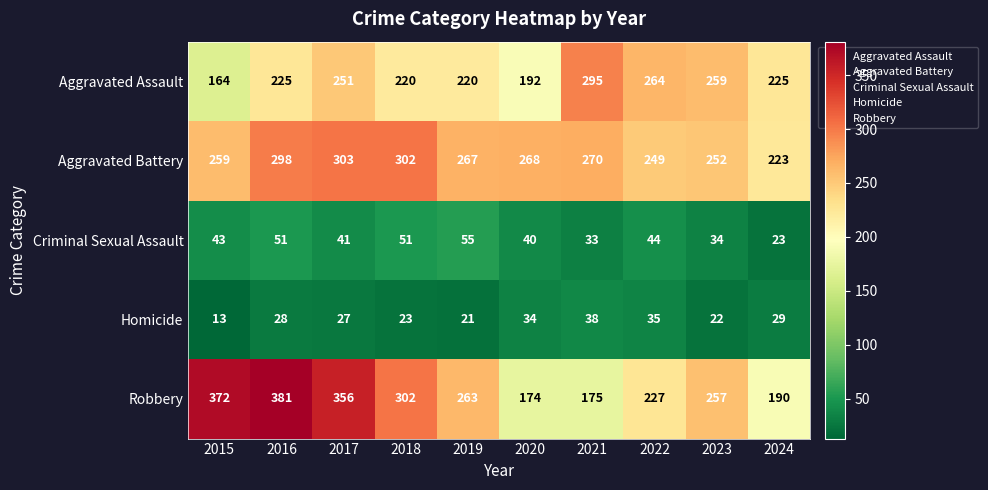

The value of Robbery at 2018 is 148. True or false?

False